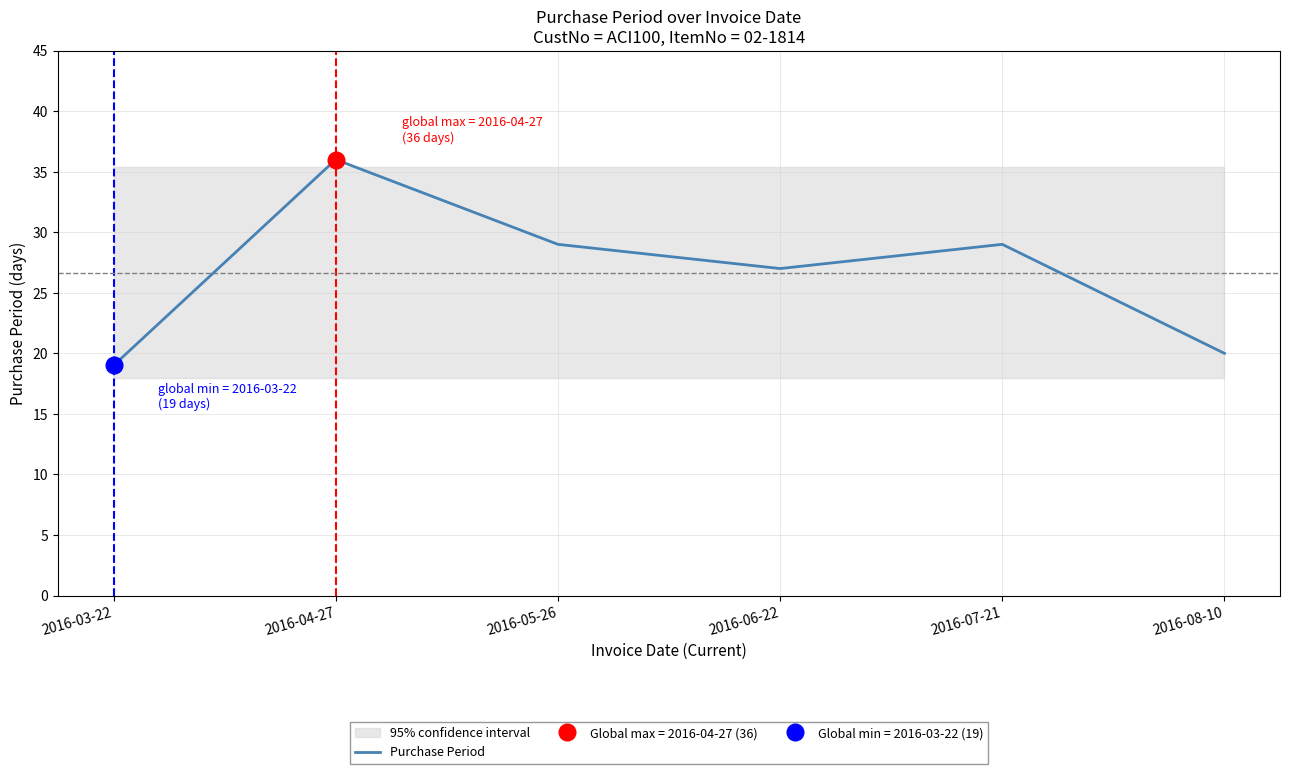

What is the approximate value at 2016-07-21?

29